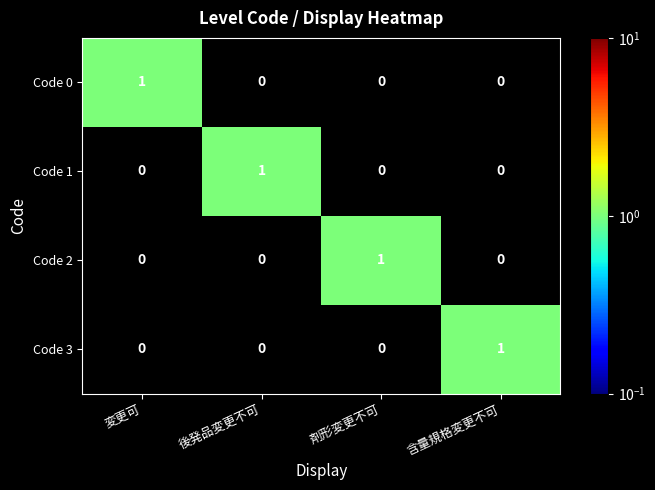

How many Code 3 values are between 0 and 1?

4